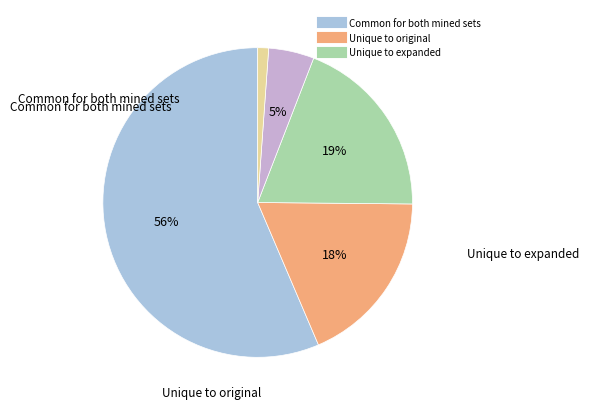

Is there a majority slice in this chart?

Yes